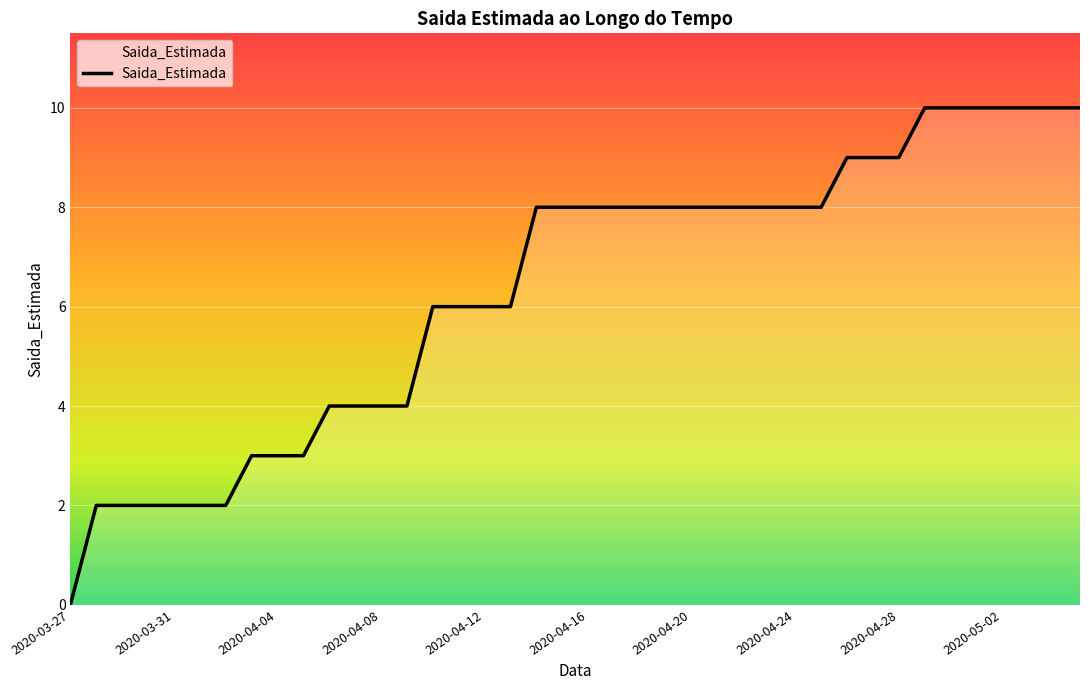

What is the maximum value shown in the chart?

10